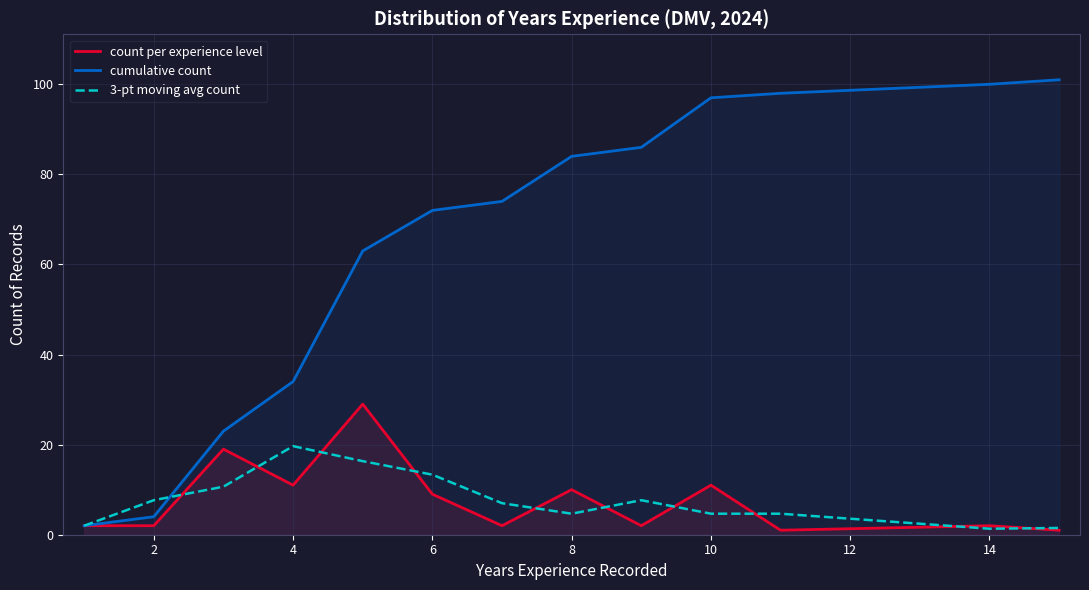

What is the total value across all series at 6?

94.3